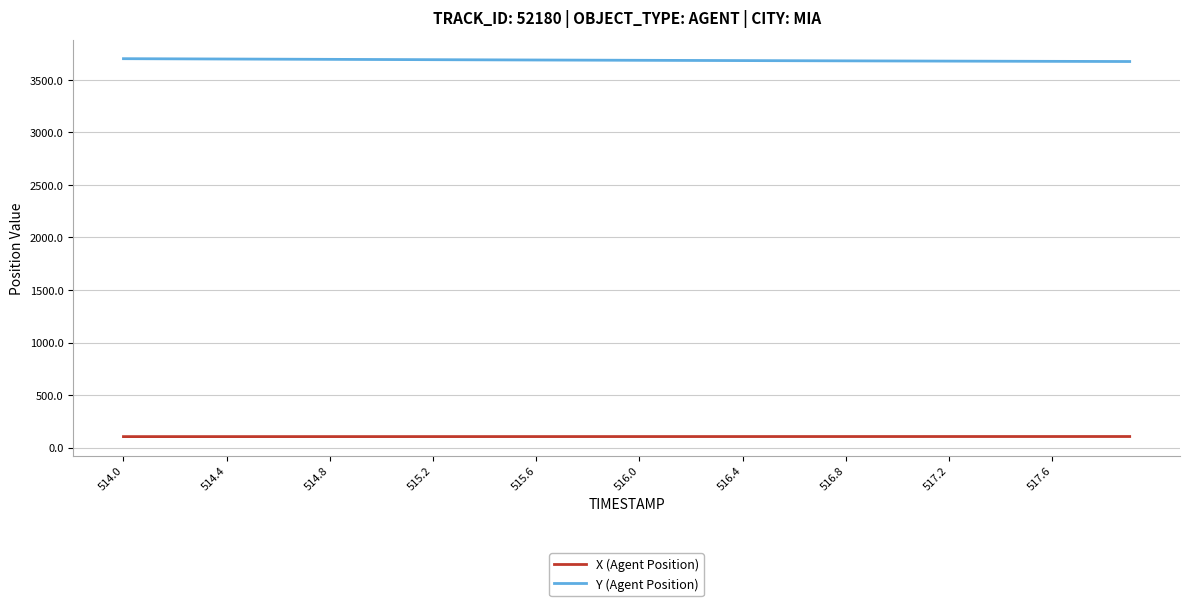

What is the minimum value for Y (Agent Position)?

3675.0